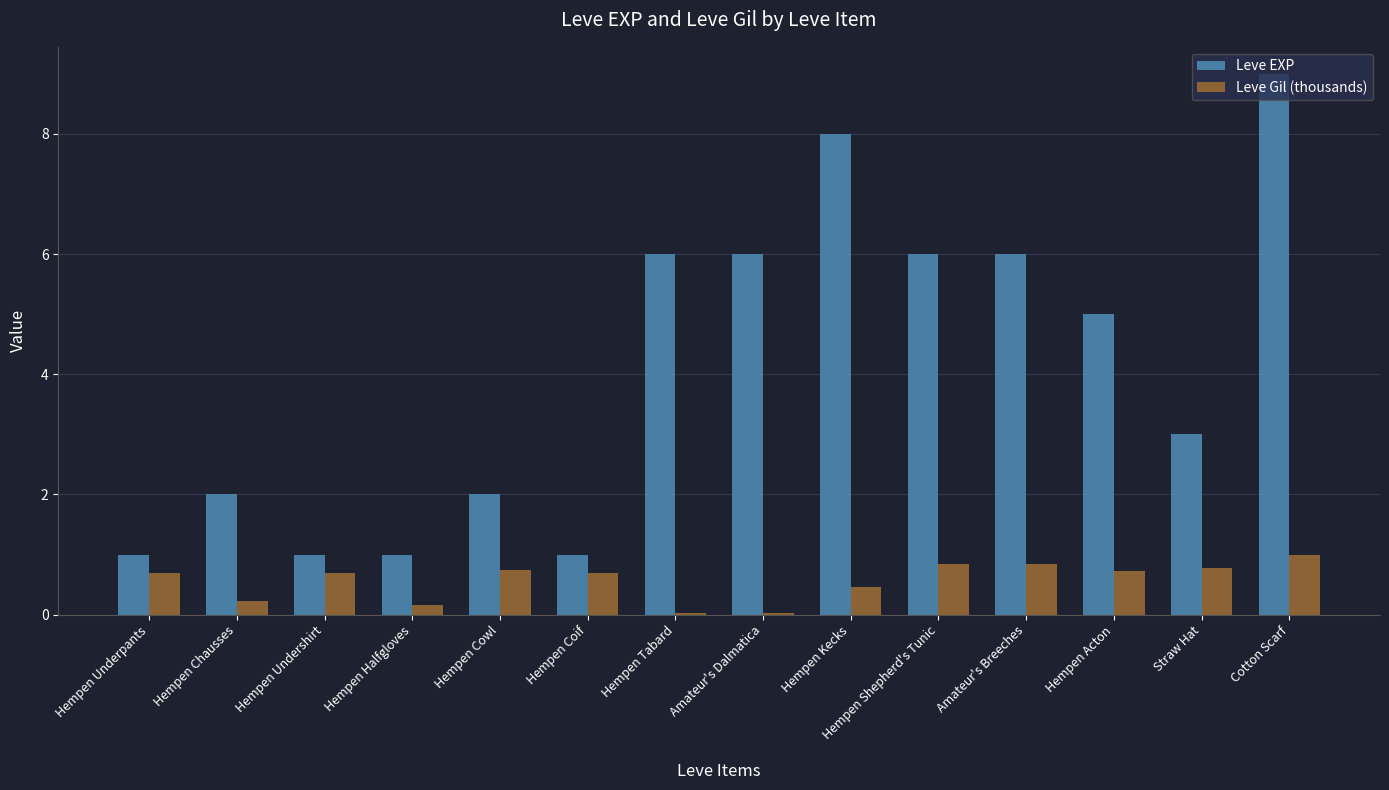

What is the difference between the Leve Gil (thousands) values at Hempen Tabard and Hempen Halfgloves?

0.1